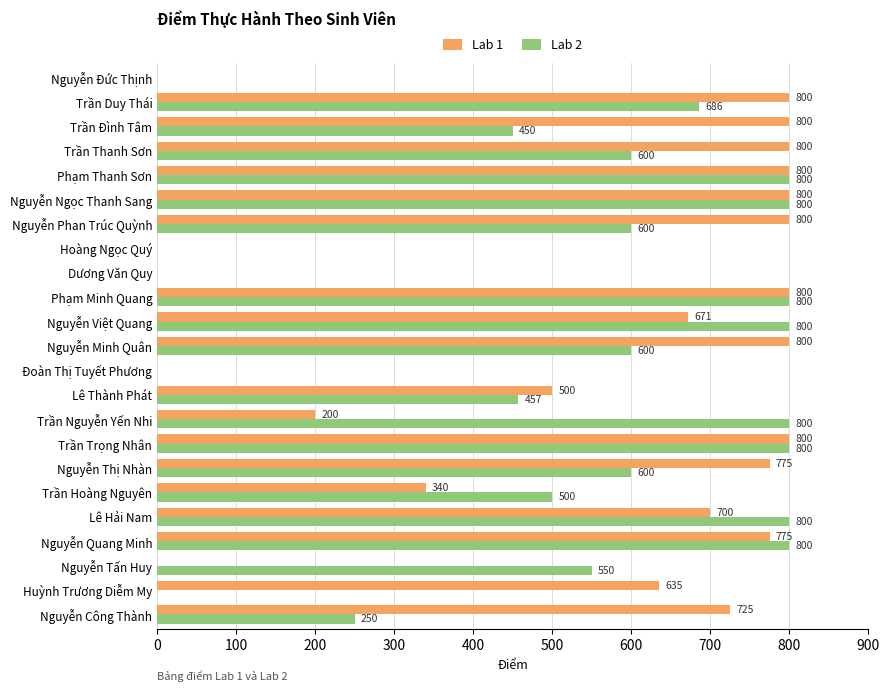

Between Nguyễn Phan Trúc Quỳnh and Trần Đình Tâm, which series saw the biggest shift?

Lab 2